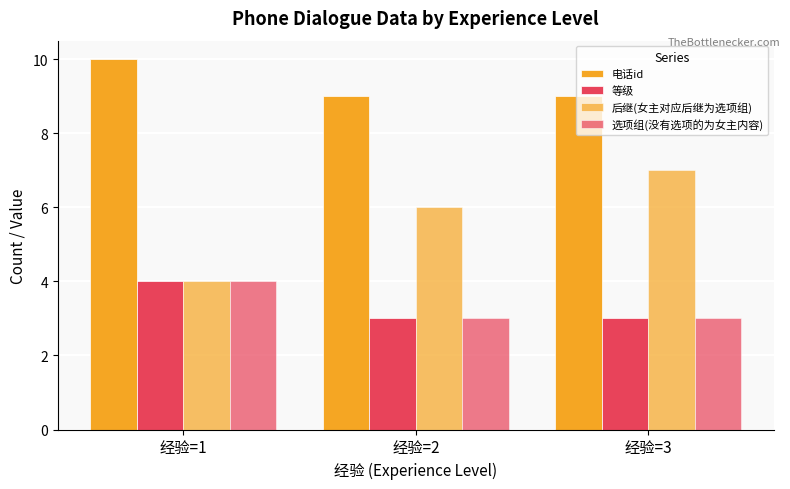

What is the difference between the 电话id values at 经验=3 and 经验=1?

1